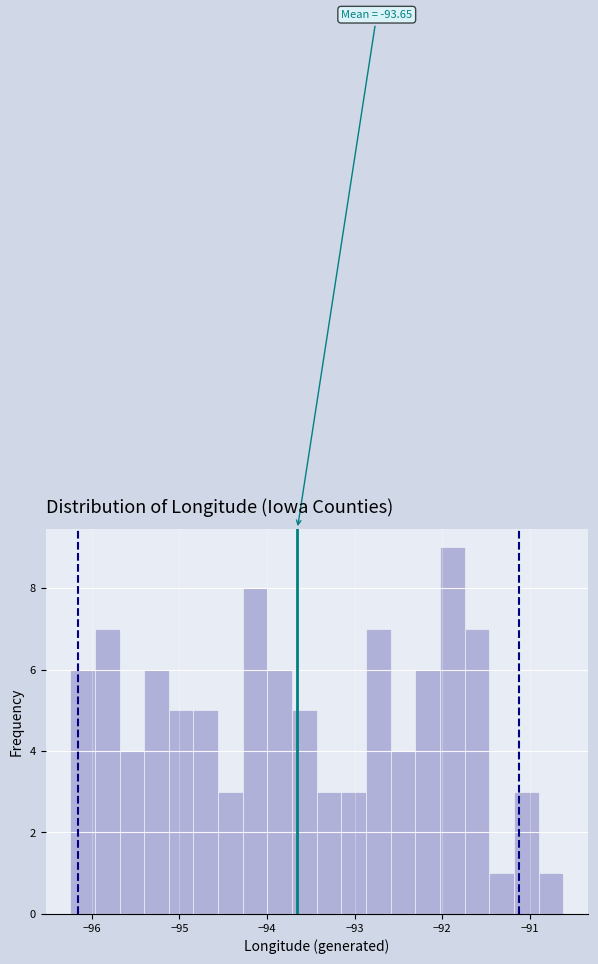

Read against the x-axis, roughly where is the centre of the tallest bar?

-91.9